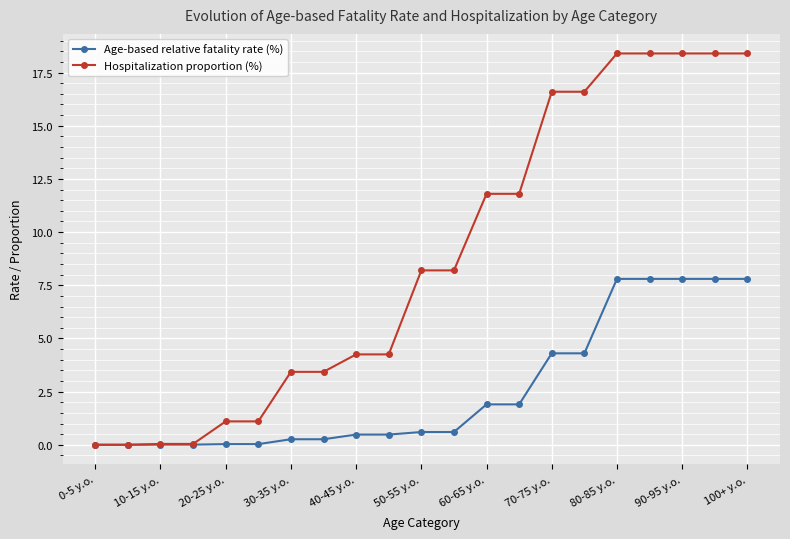

List the series in order of their peak value, highest first.

Hospitalization proportion (%), Age-based relative fatality rate (%)